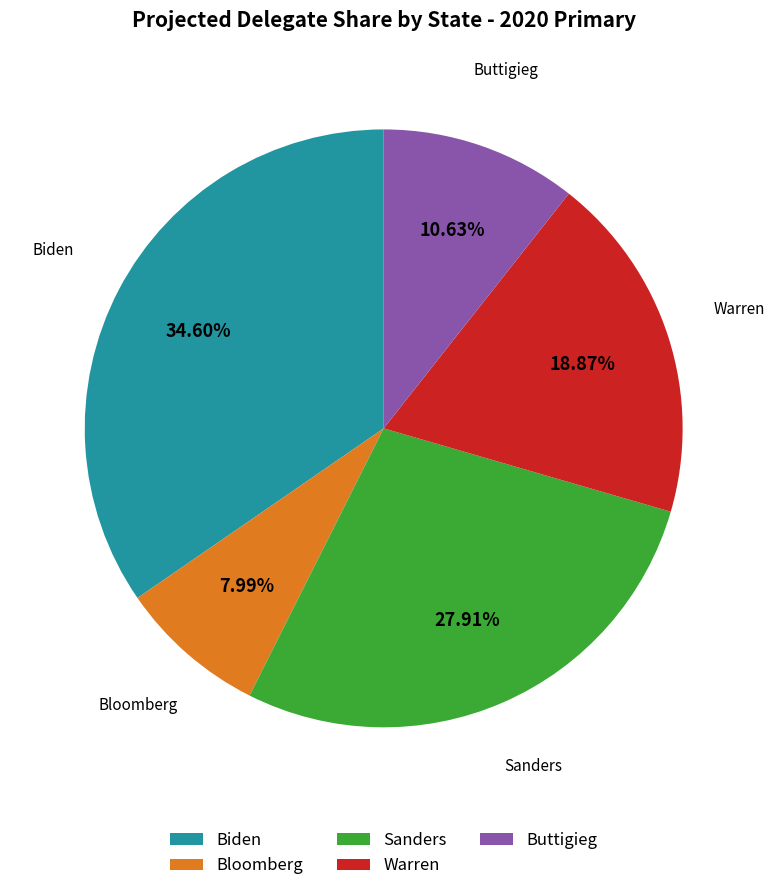

To the nearest percent, what is the average slice percentage?

20%